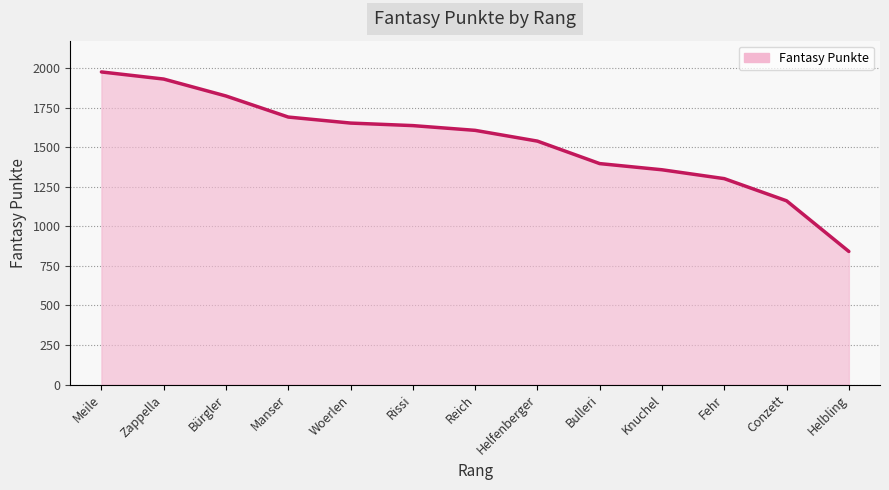

The chart shows a value of 1538 at Helfenberger. True or false?

True